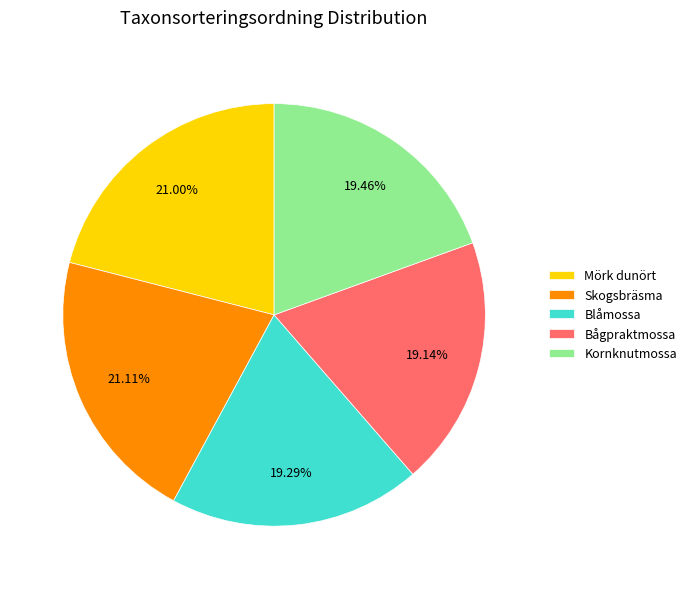

Is there any slice that represents more than half of the pie?

No